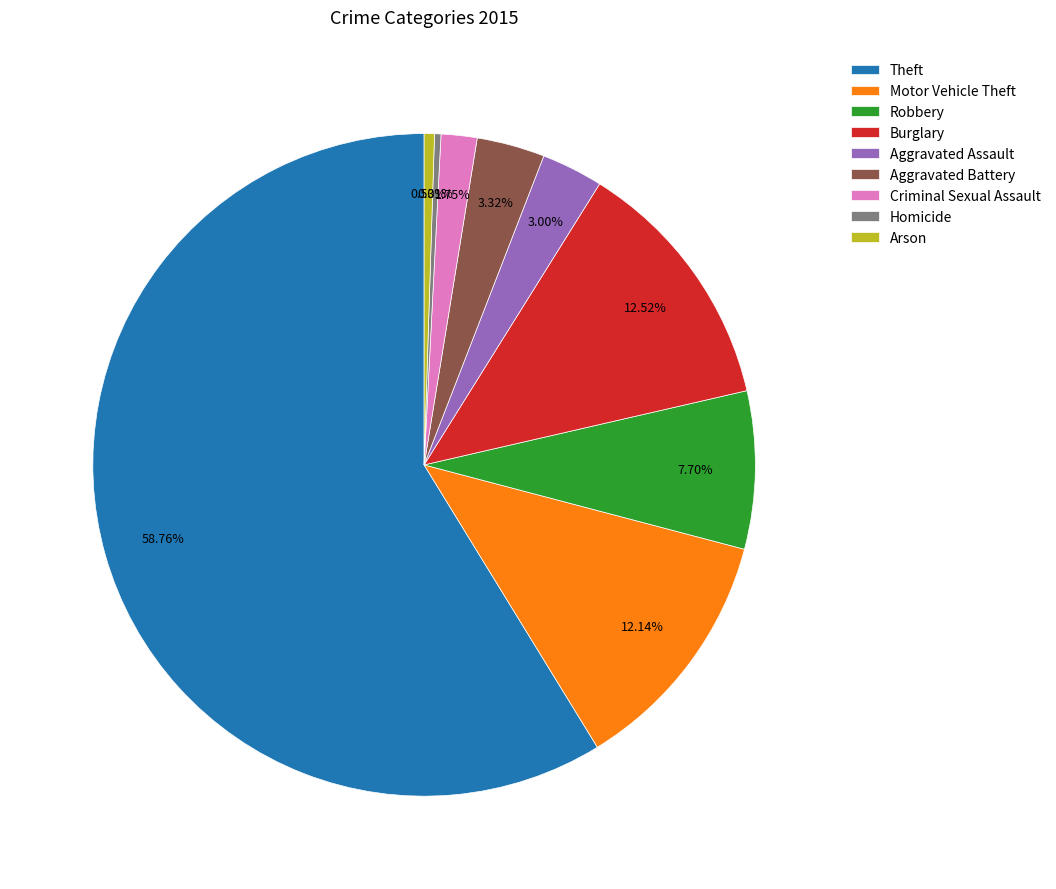

How many segments does this pie chart have?

9